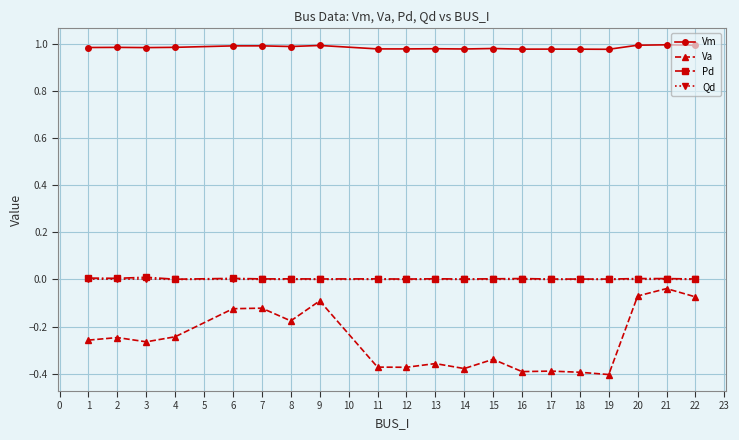

Does the chart display data point markers on the line(s)?

Yes